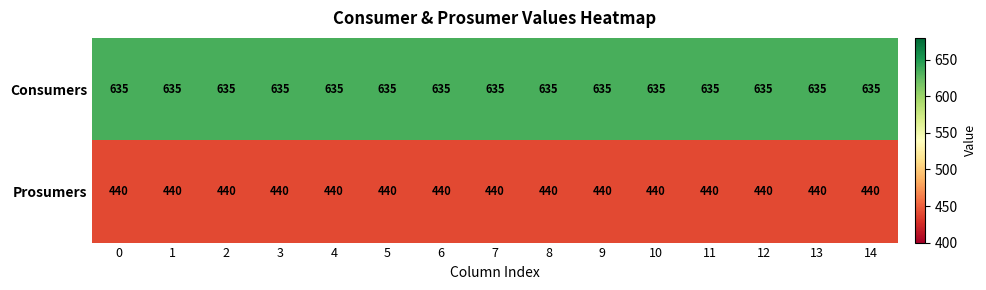

At how many categories does at least one series exceed 454?

15